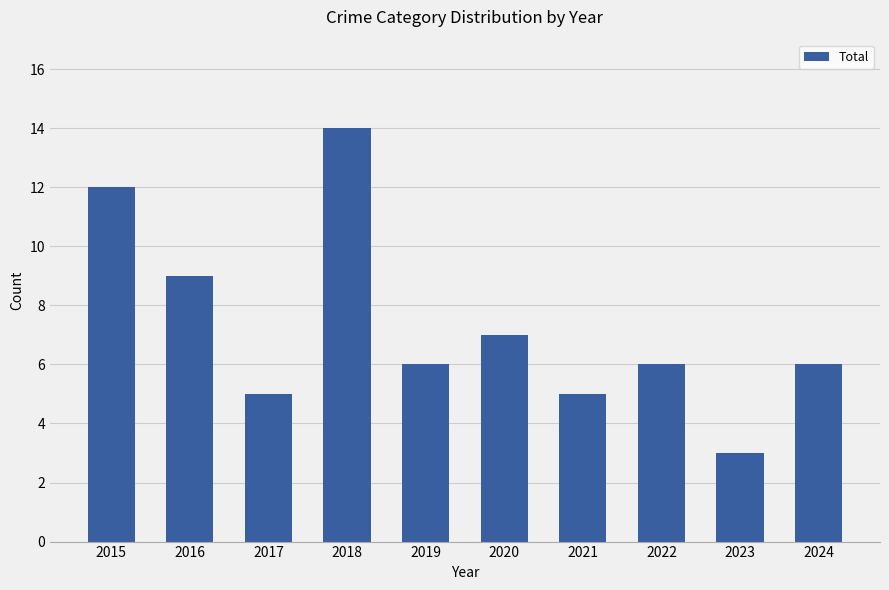

What is the greatest value displayed?

14